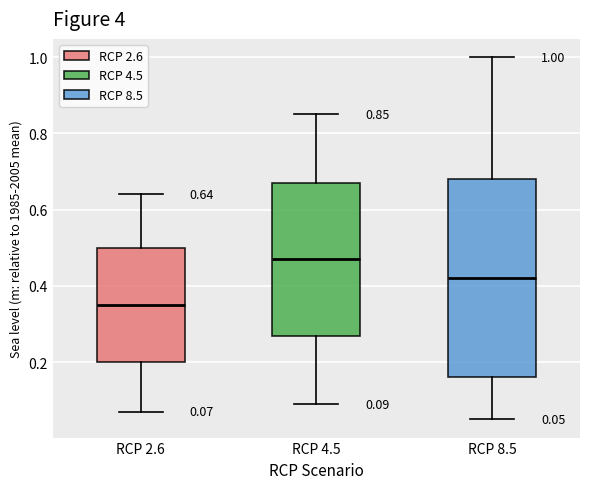

Comparing the boxes themselves (not the whiskers), which one is the tallest?

RCP 8.5